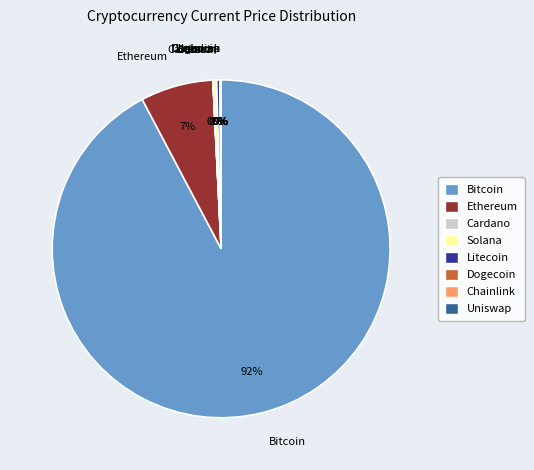

Is the sum of Litecoin and Solana greater than half?

No